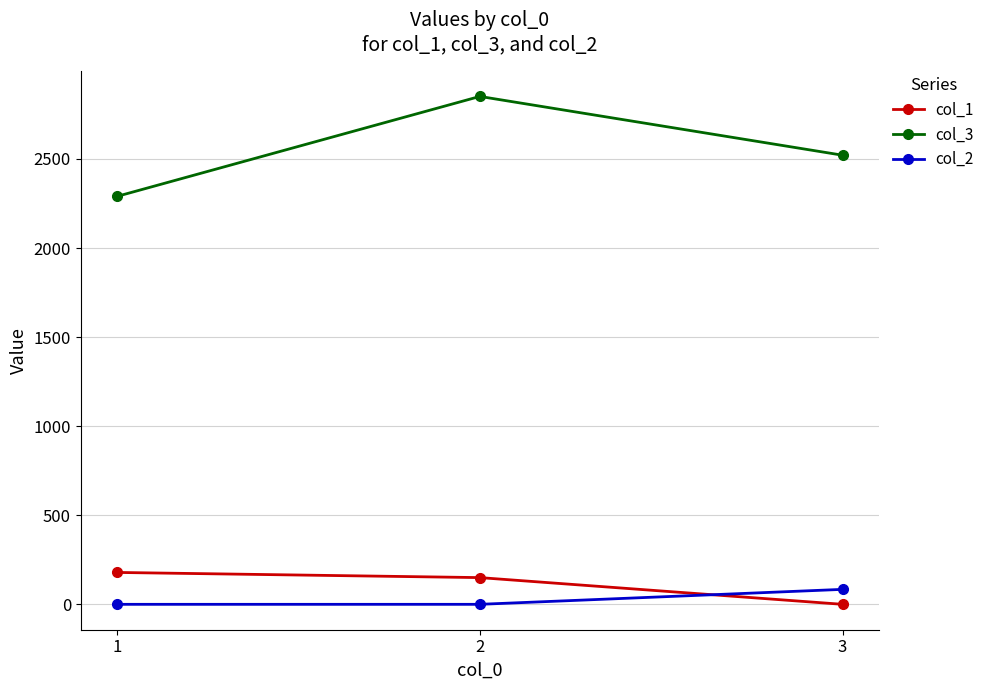

At how many categories does at least one series exceed 2487?

2